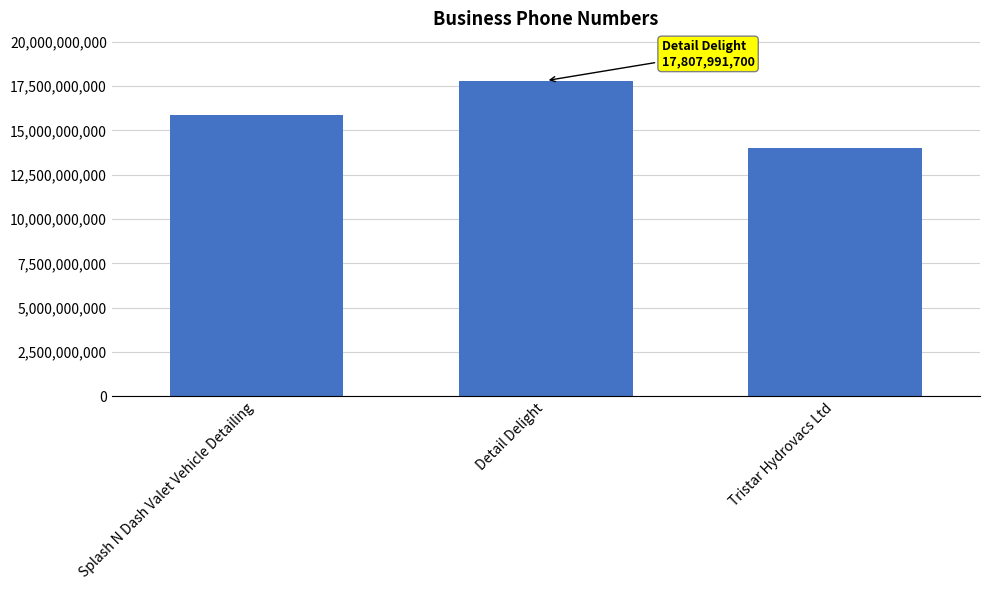

Reading left to right, what are all the values shown in this chart?

15876443274	17807991700	14033230255